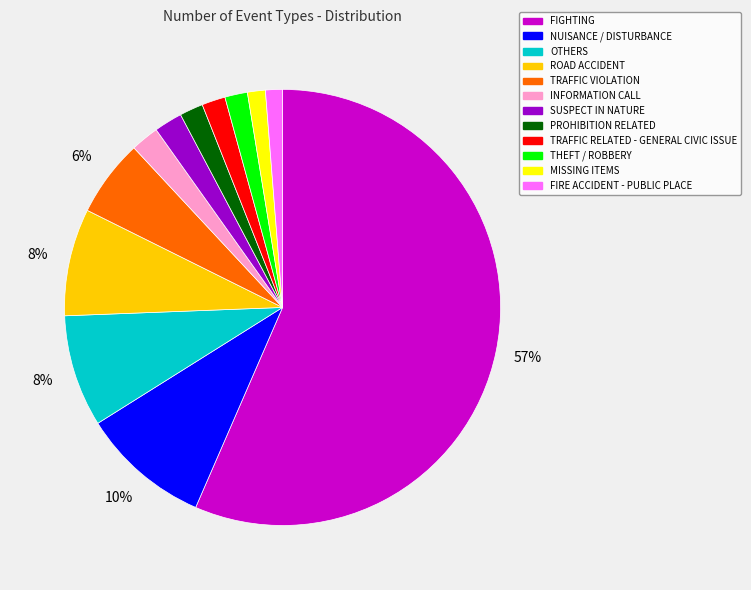

Is the sum of ROAD ACCIDENT and FIRE ACCIDENT - PUBLIC PLACE greater than half?

No